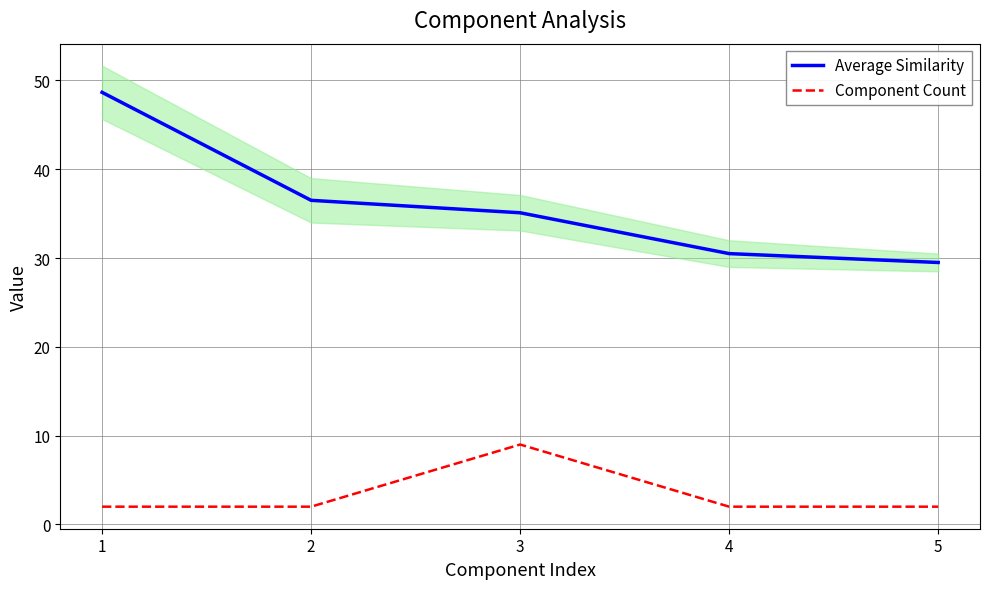

How many lines are shown in the chart?

2